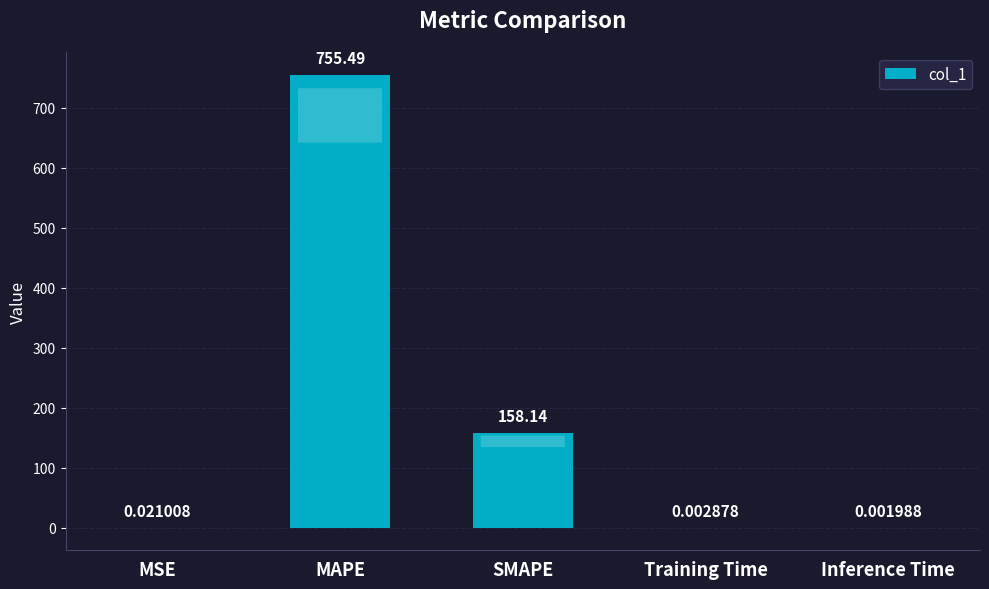

Which has a higher value, MSE or MAPE?

MAPE